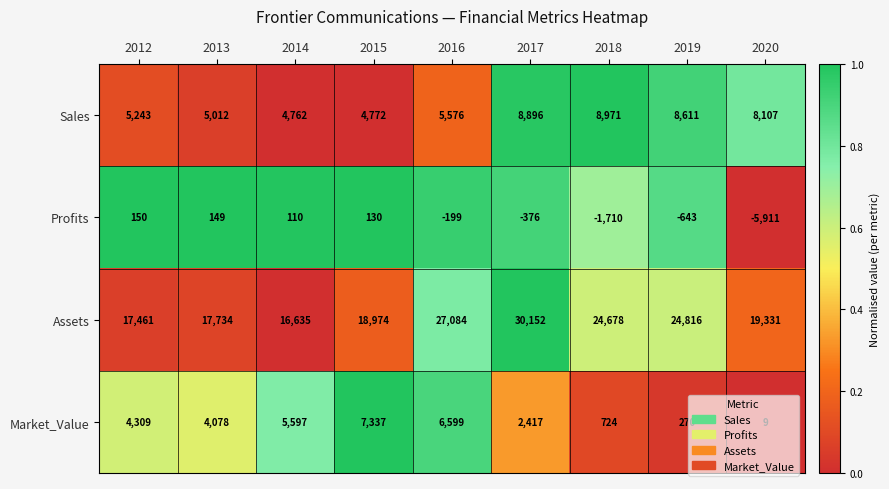

What is the difference between the second highest and minimum values in the Profits series?

6060